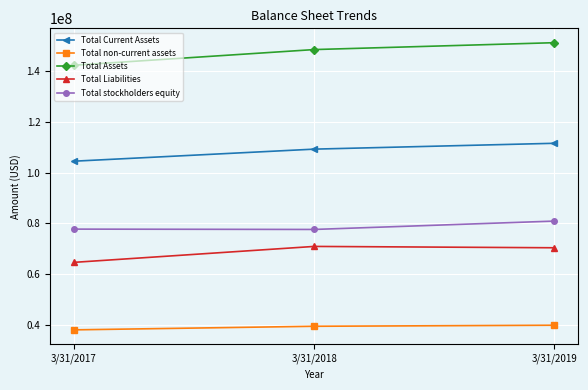

Which series has the widest spread of values?

Total Assets